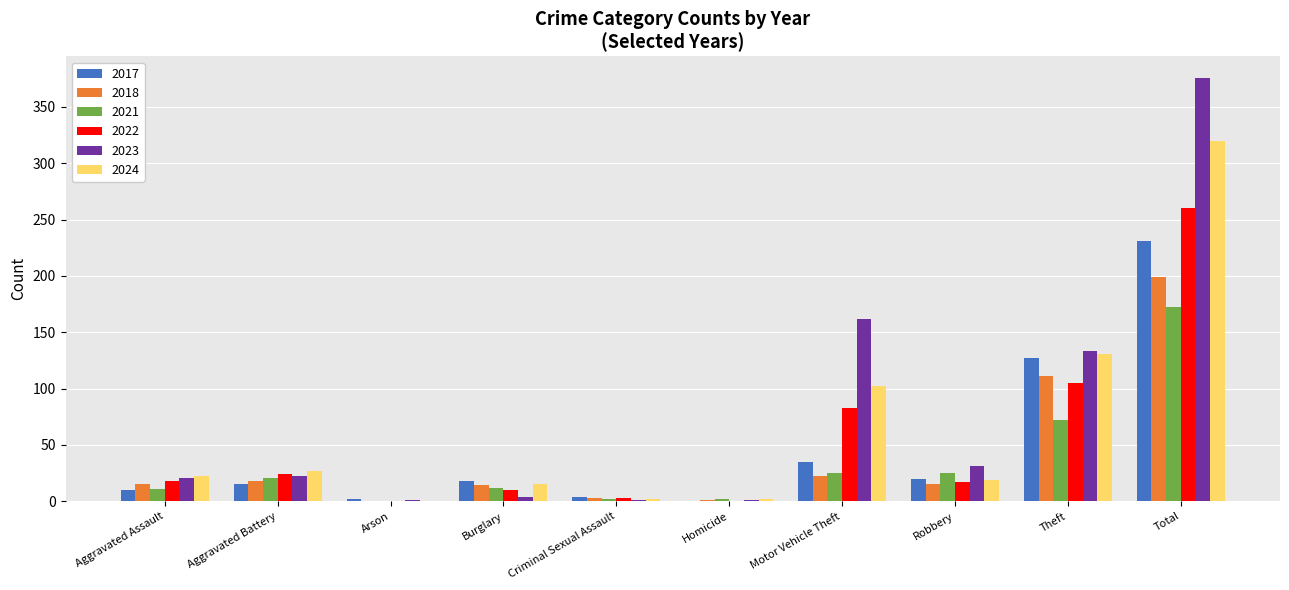

How many data points does each series have?

10